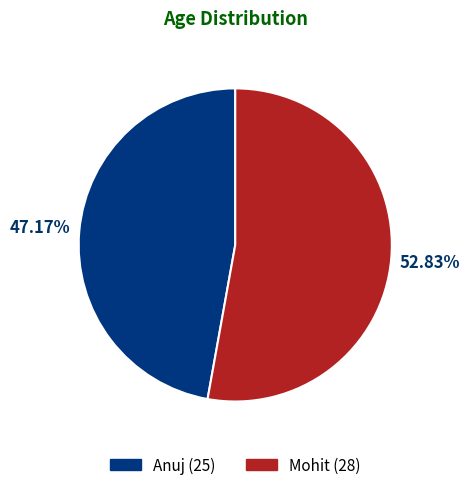

What is the majority slice?

Mohit